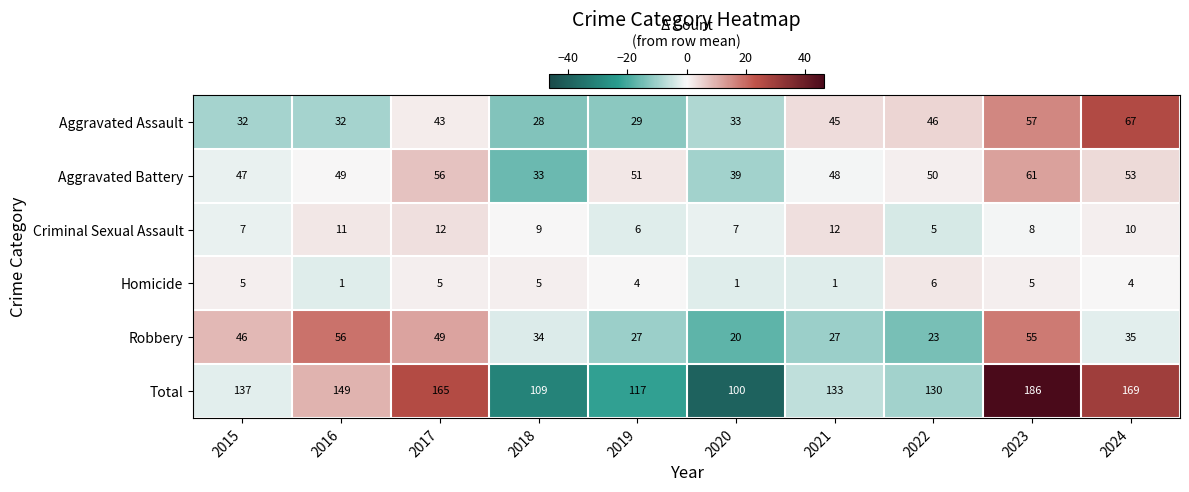

What is the spread (max minus min) of values at 2024?

165